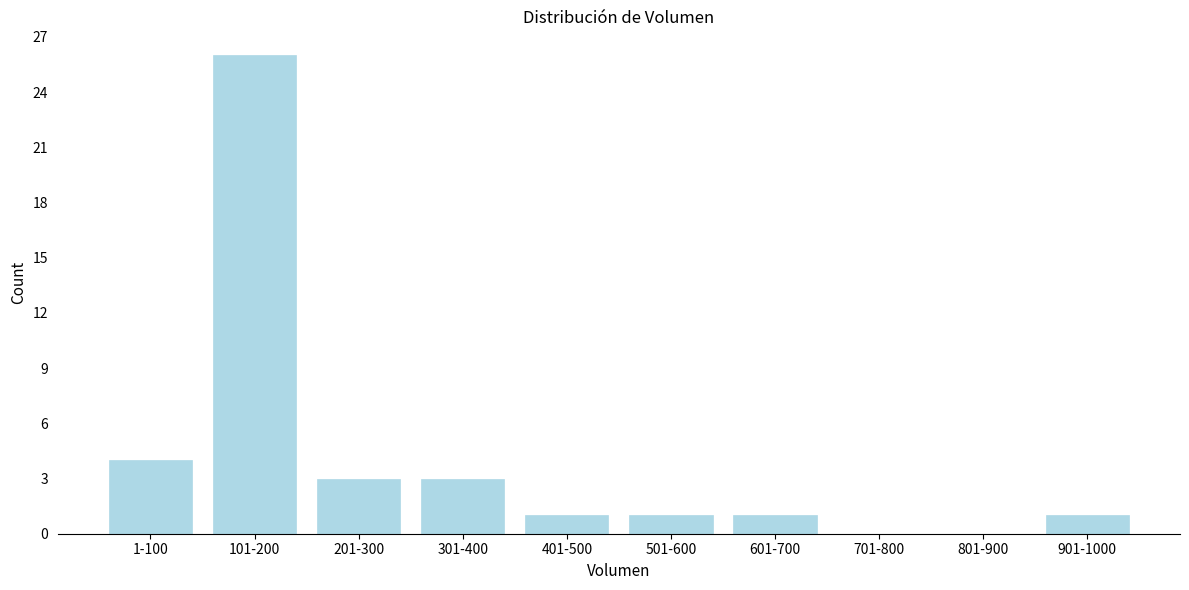

Reading left to right, extract all data points from this chart.

1-100=4	101-200=26	201-300=3	301-400=3	401-500=1	501-600=1	601-700=1	701-800=0	801-900=0	901-1000=1